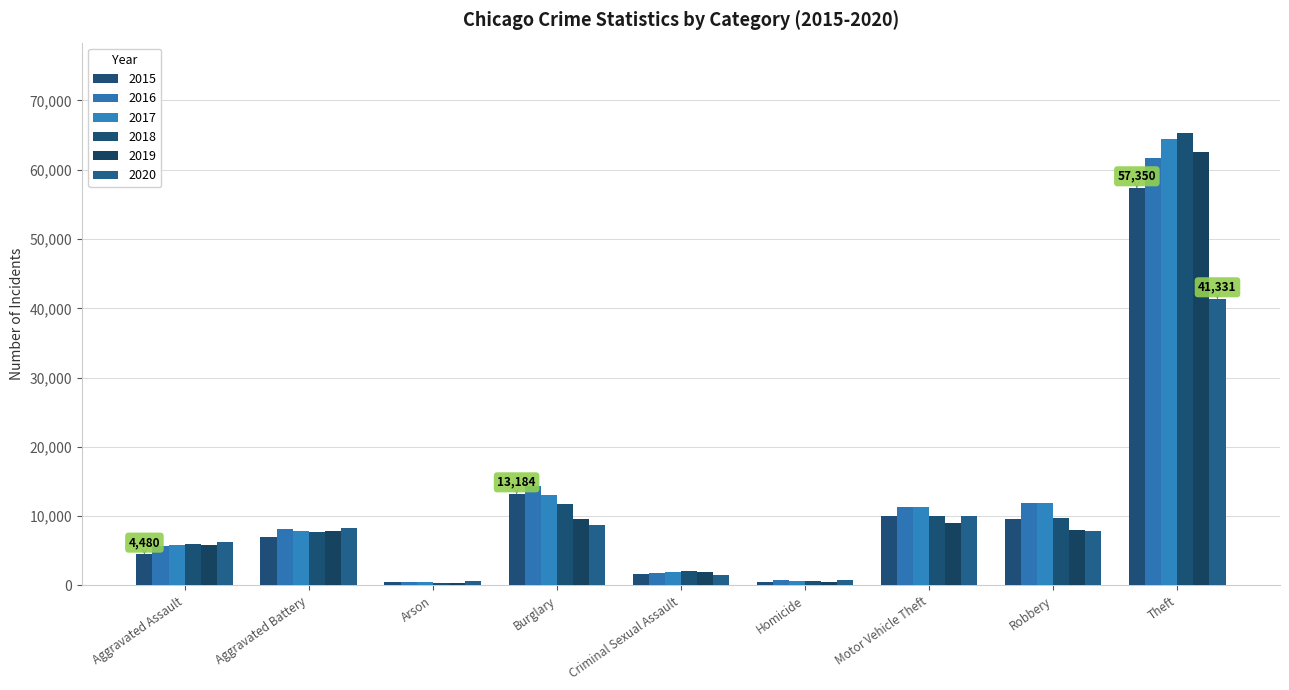

What is the difference between the 2020 values at Aggravated Assault and Burglary?

2494